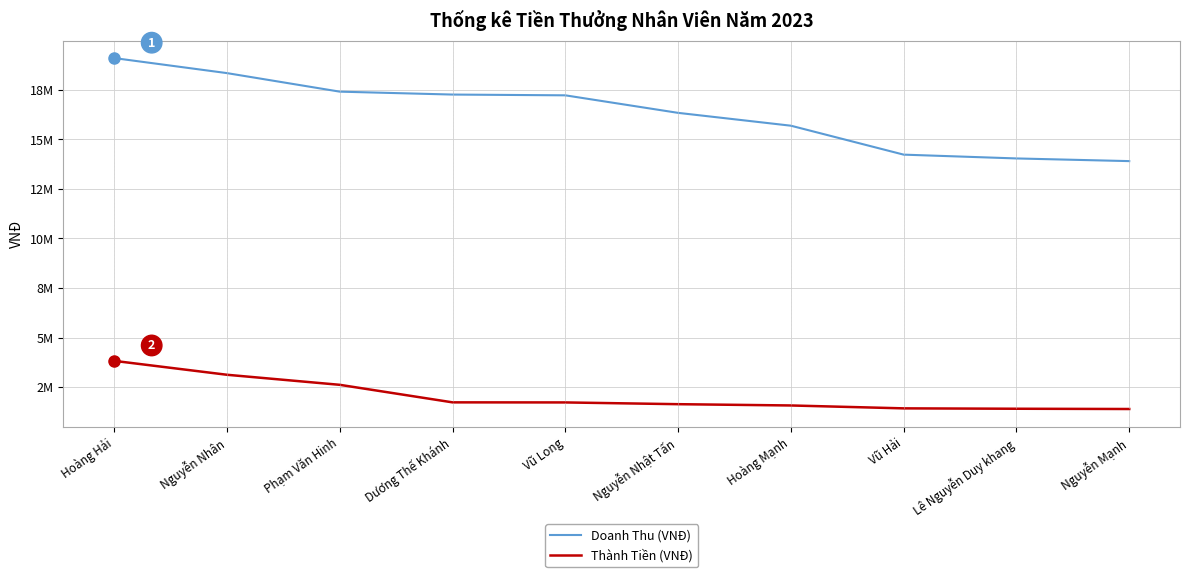

At which category does the chart reach its peak across all series?

Hoàng Hải